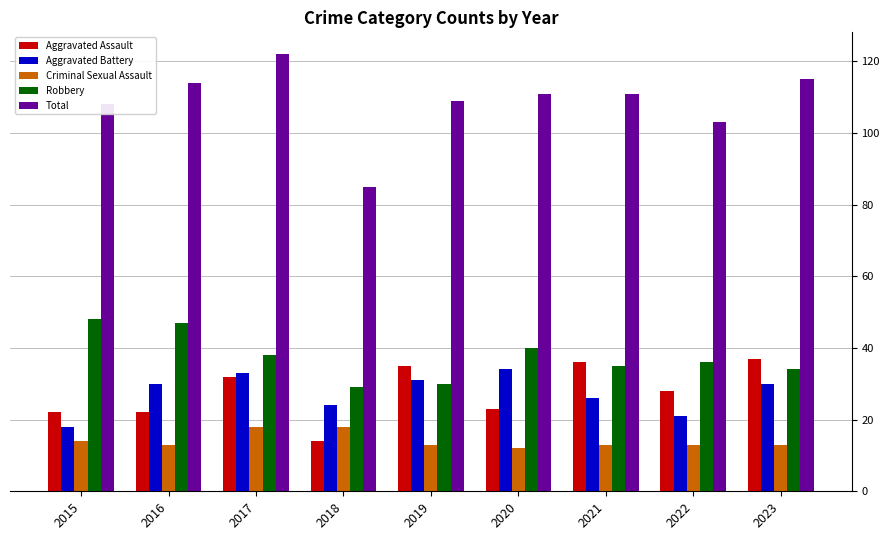

How many data points in Total are less than 111?

4